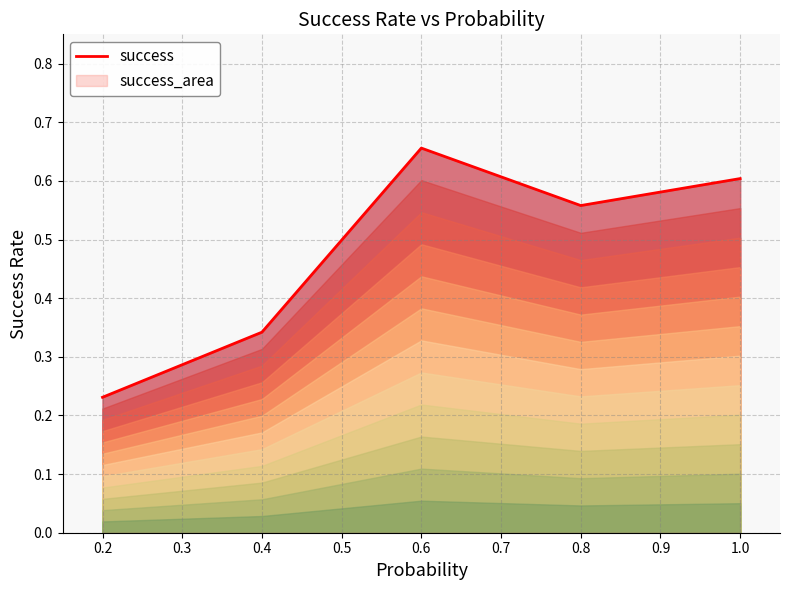

Count the values in the range 0 to 1.

5